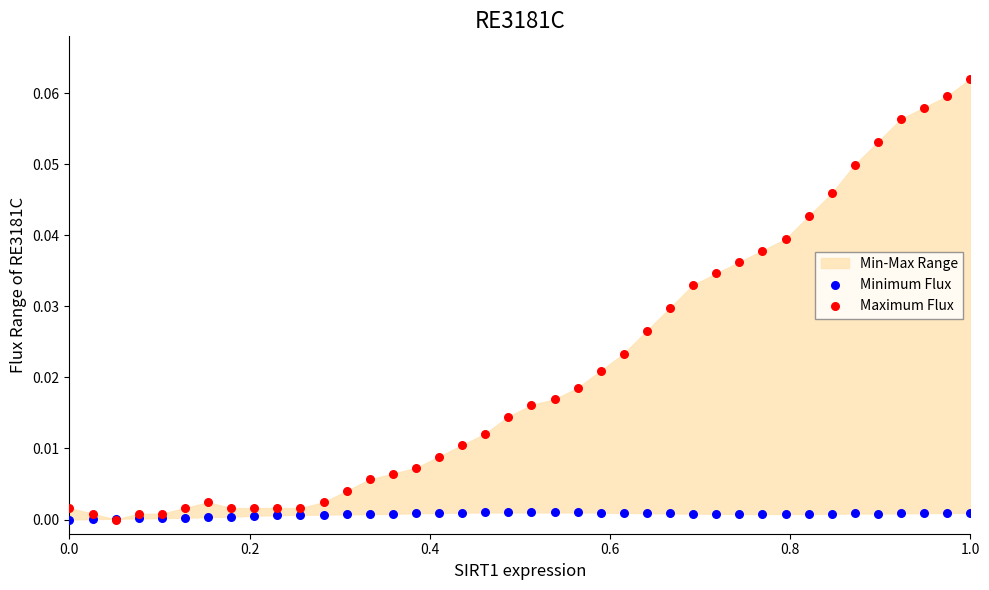

Which series has the widest spread of Y values?

Maximum Flux